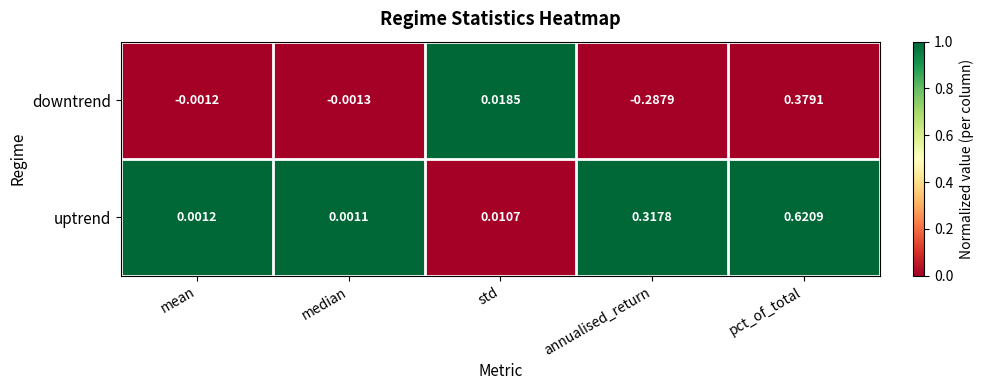

Which series has the largest total across all categories?

uptrend